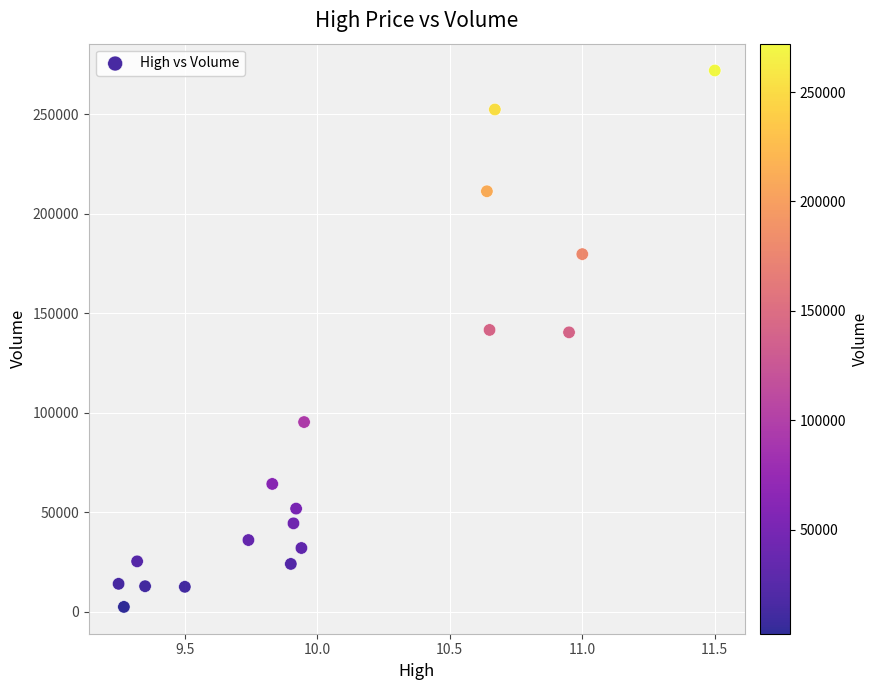

What is the range of Y values (max minus min)?

269600